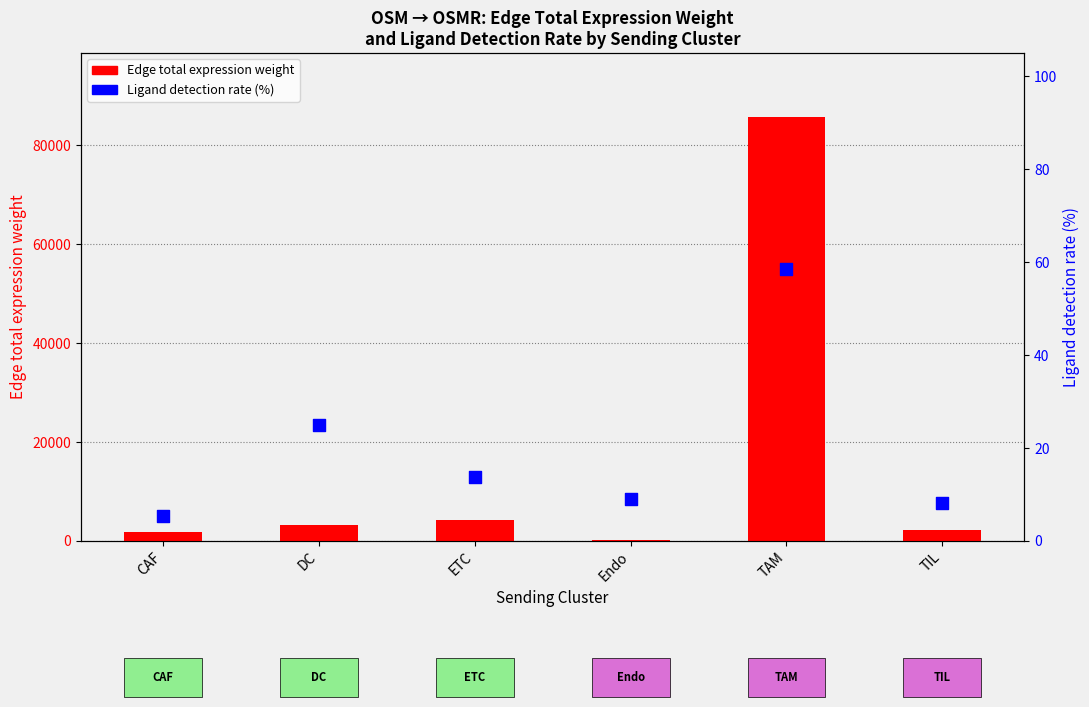

Which series contains the highest Y value?

Edge total expression weight